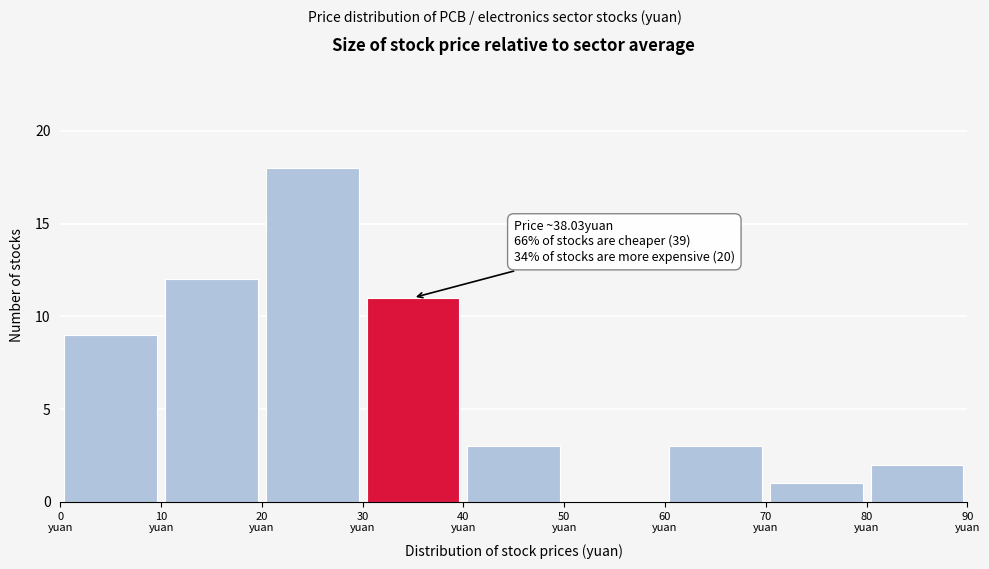

Over which range of the x-axis is the bar tallest?

20 to 30